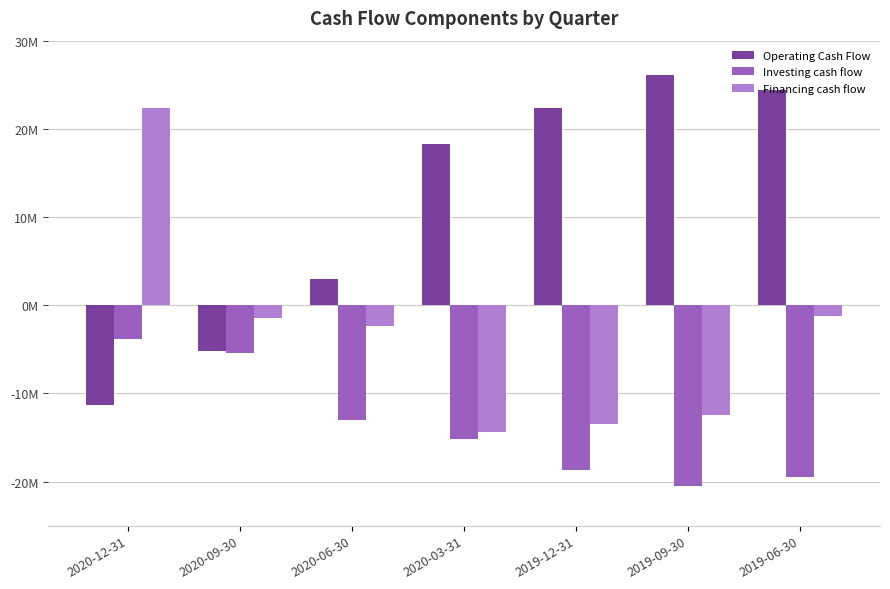

What are all the series names shown in the legend?

Operating Cash Flow, Investing cash flow, Financing cash flow